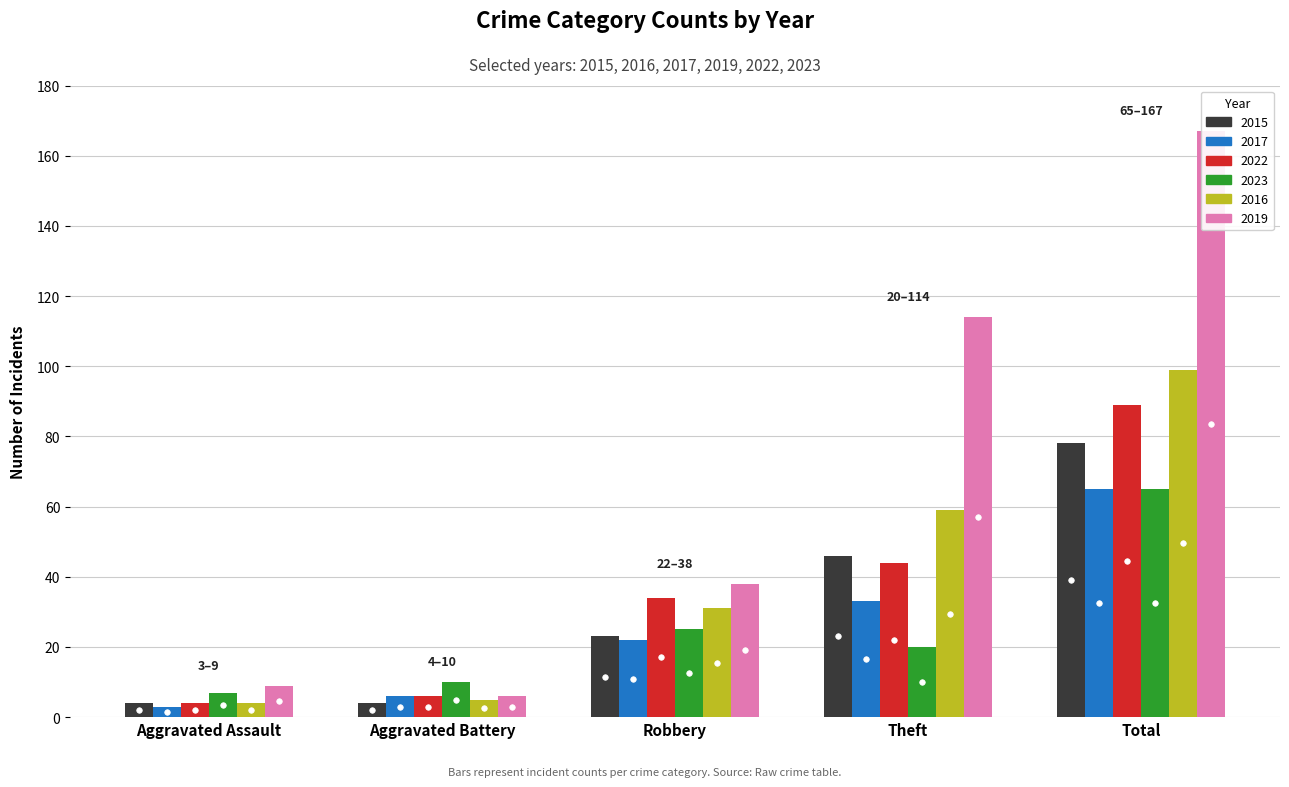

At which category is the sum across all series the highest?

Total